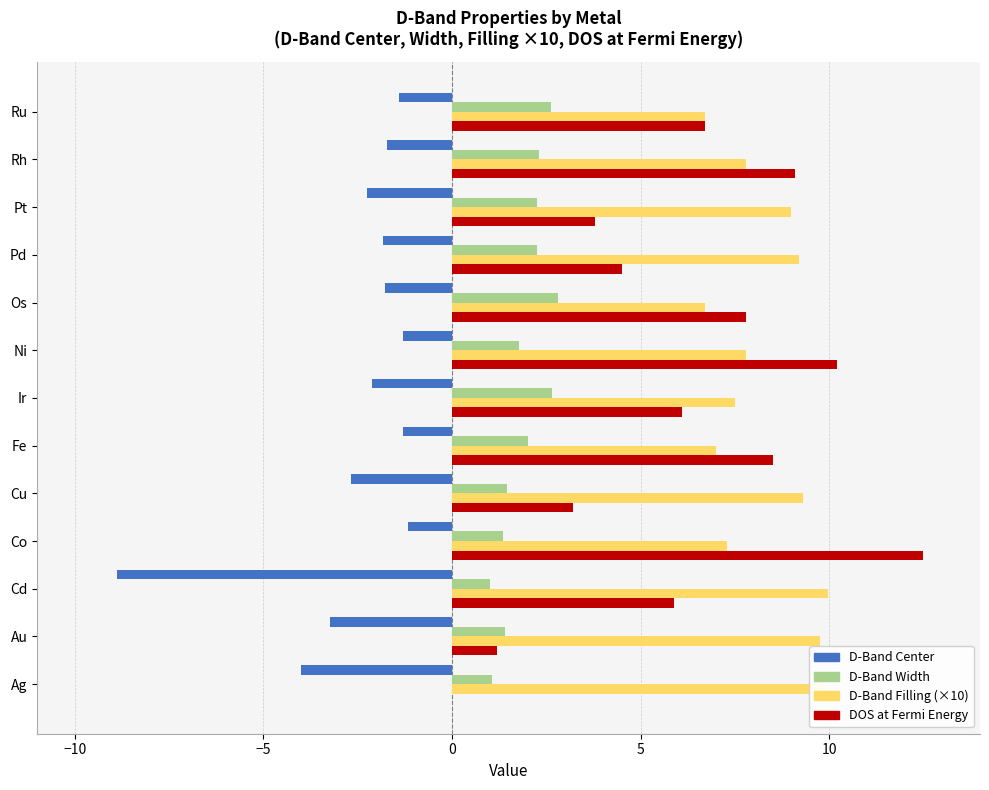

What is the sum of all D-Band Width values?

24.9